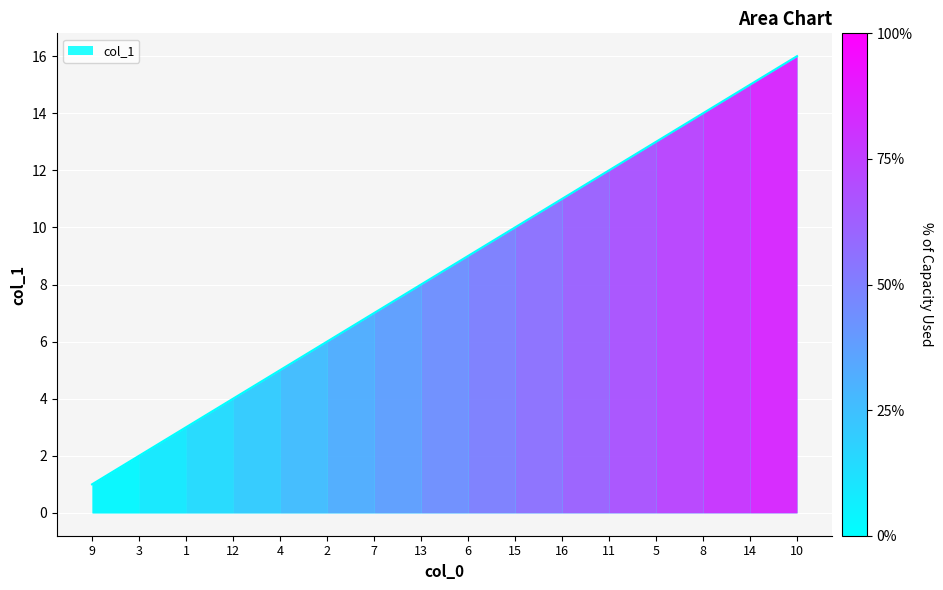

True or false: the data shows 7 at 4.

False